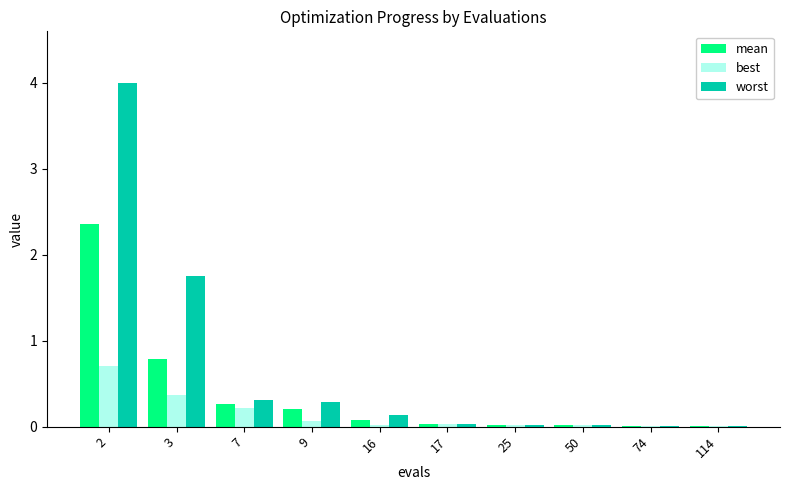

What are all the series names shown in the legend?

mean, best, worst